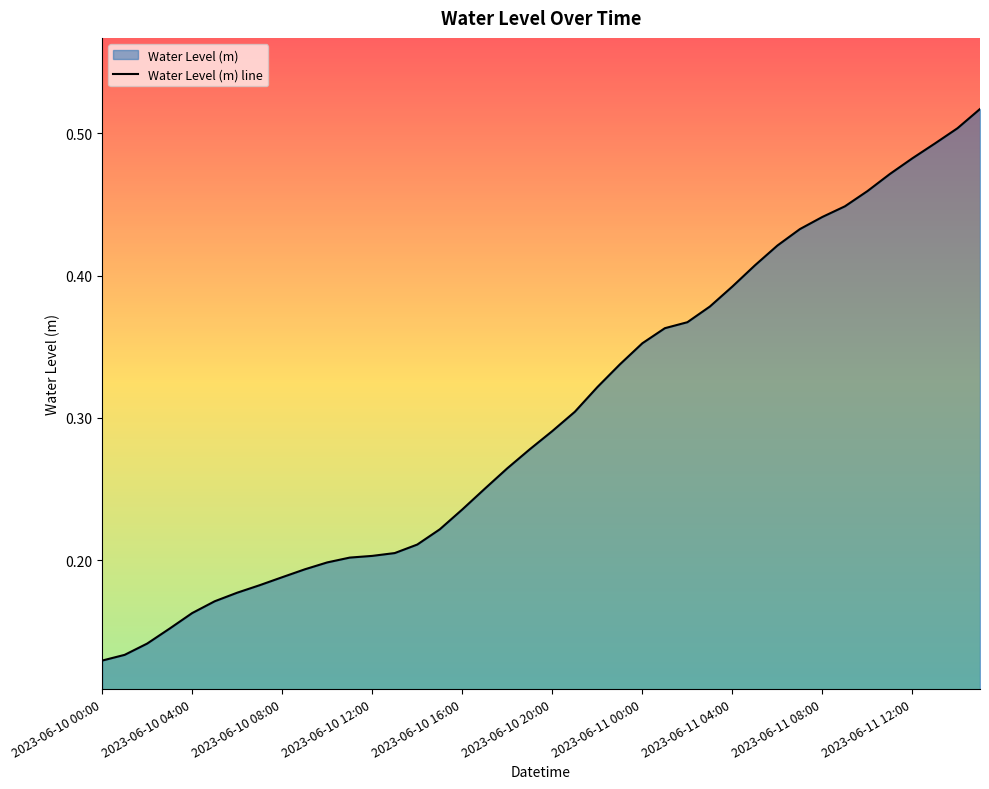

True or false: the data shows 0.1 at 2023-06-10 12:00.

False